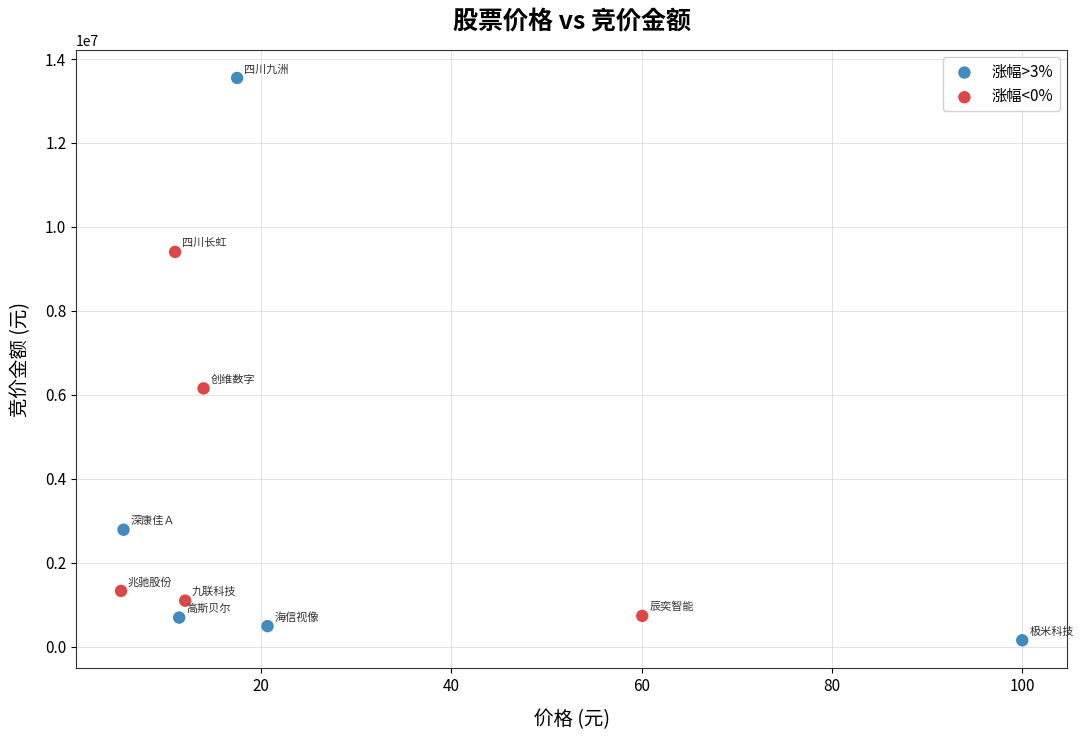

Which series has the widest spread of Y values?

涨幅>3%